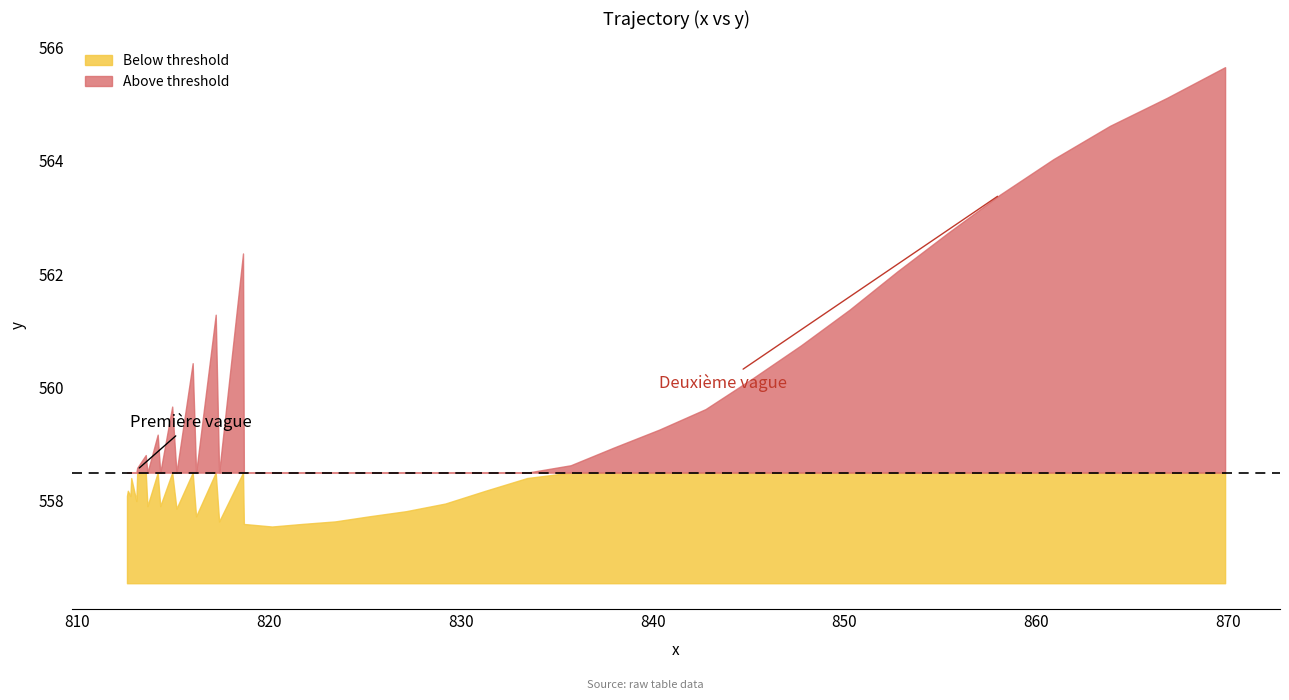

What is the sum of the y values at 21 and 15?

1115.7